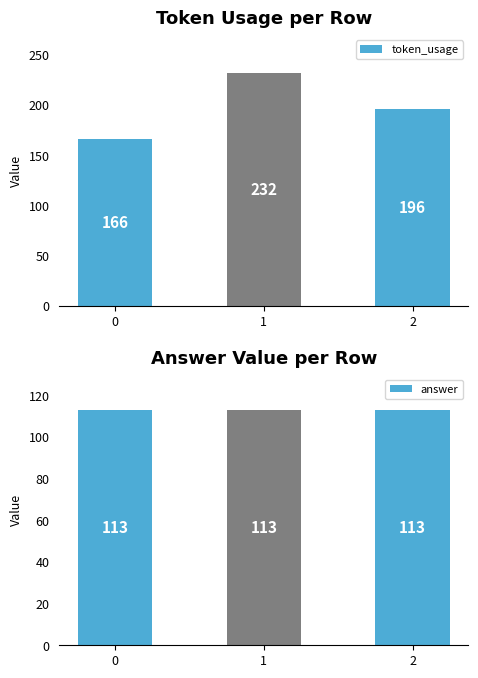

What is the sum of the answer values at 1 and 0?

226